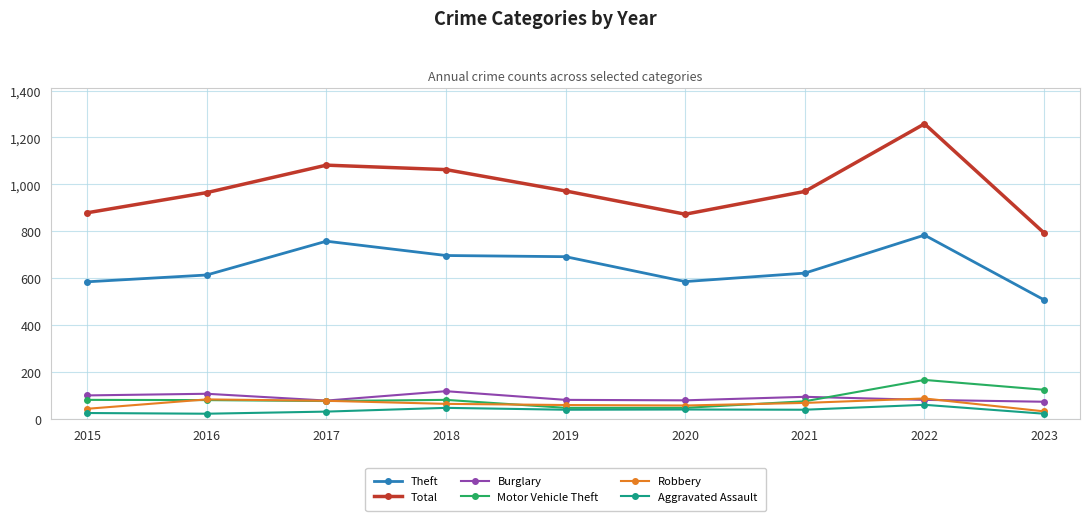

At which category is the sum across all series the highest?

2022